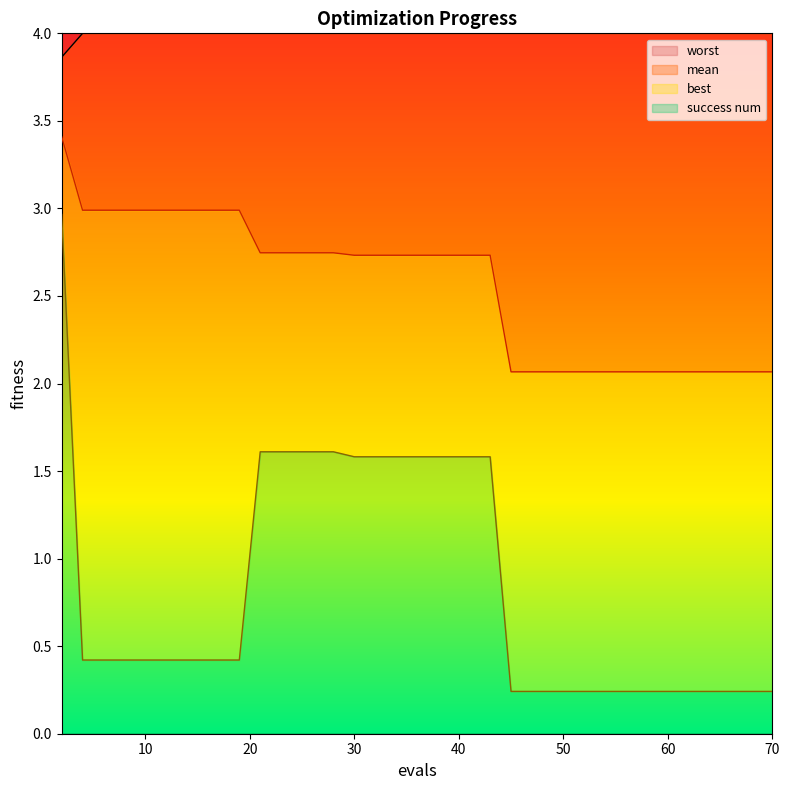

How many categories are shown in the chart?

40